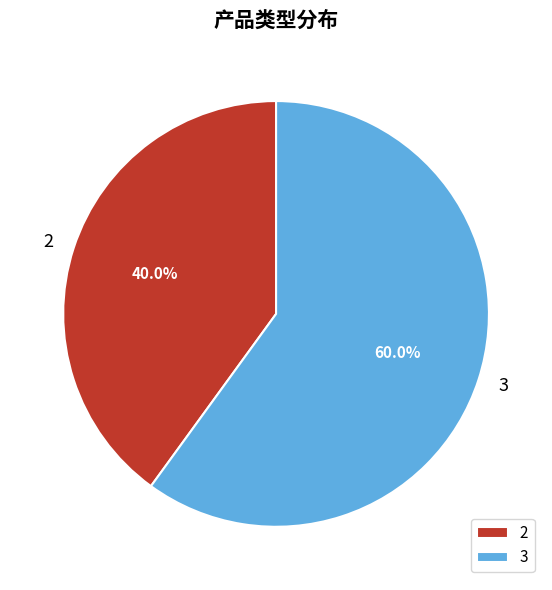

How many slices are in this pie chart?

2